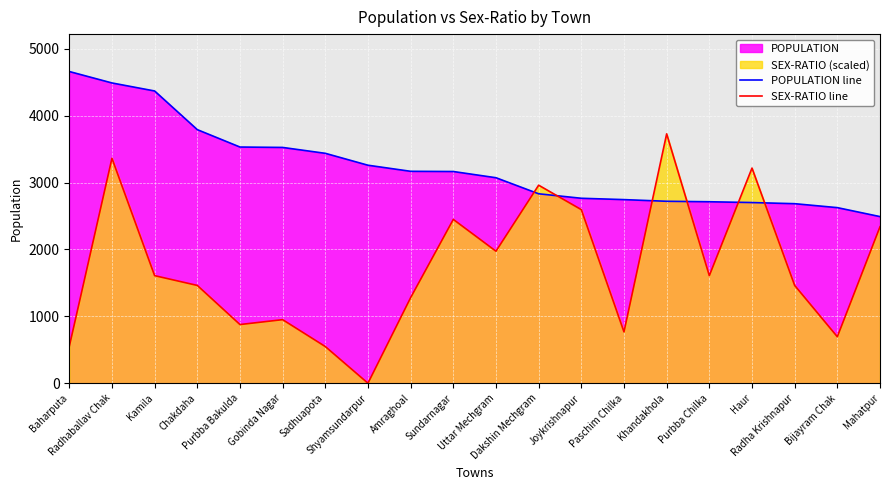

True or false: POPULATION line has more than 0 points higher than both neighbors.

False